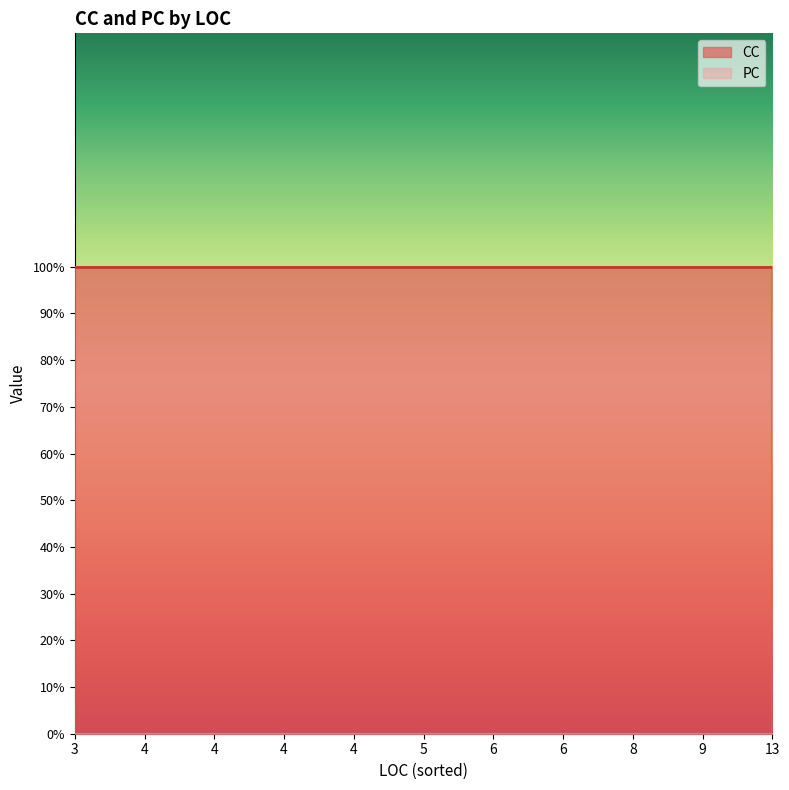

What is the minimum value for CC?

1